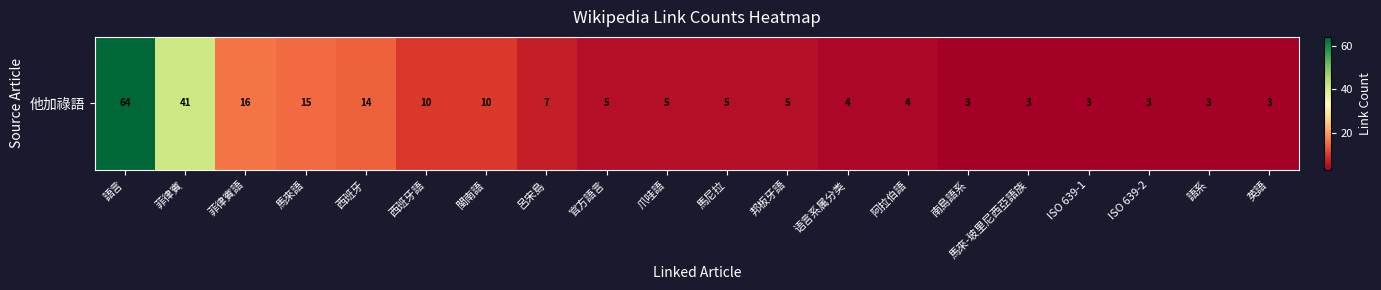

True or false: the data shows 1 at ISO 639-2.

False